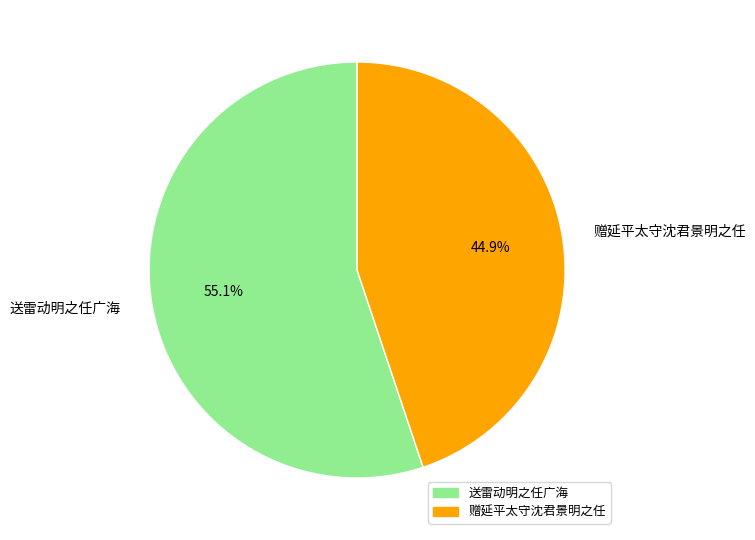

How many segments does this pie chart have?

2